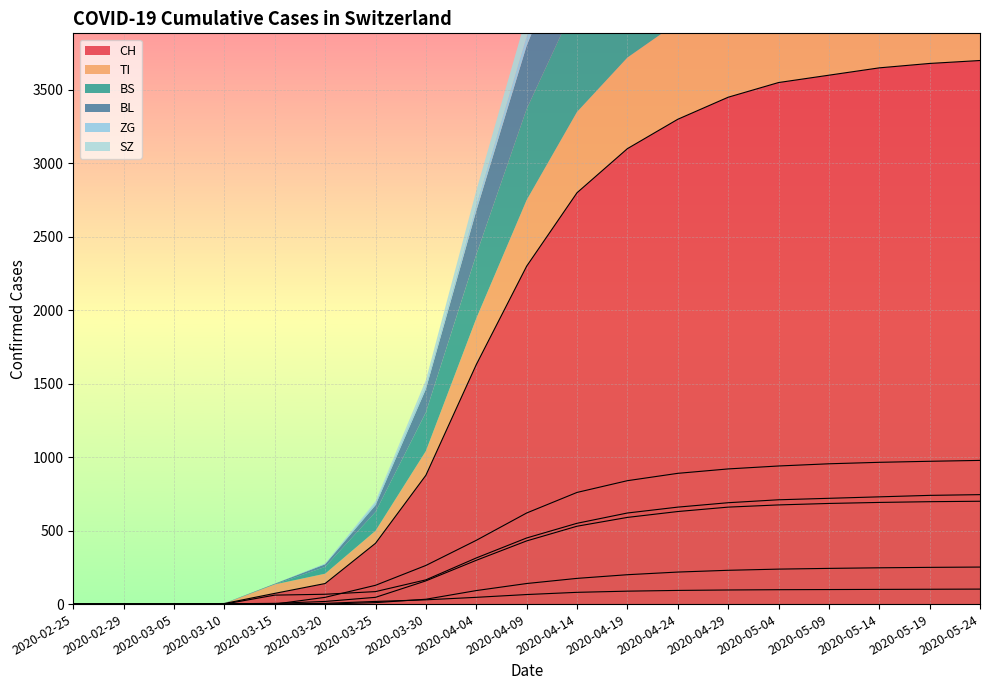

Which series changed the most between 2020-04-19 and 2020-05-09?

CH